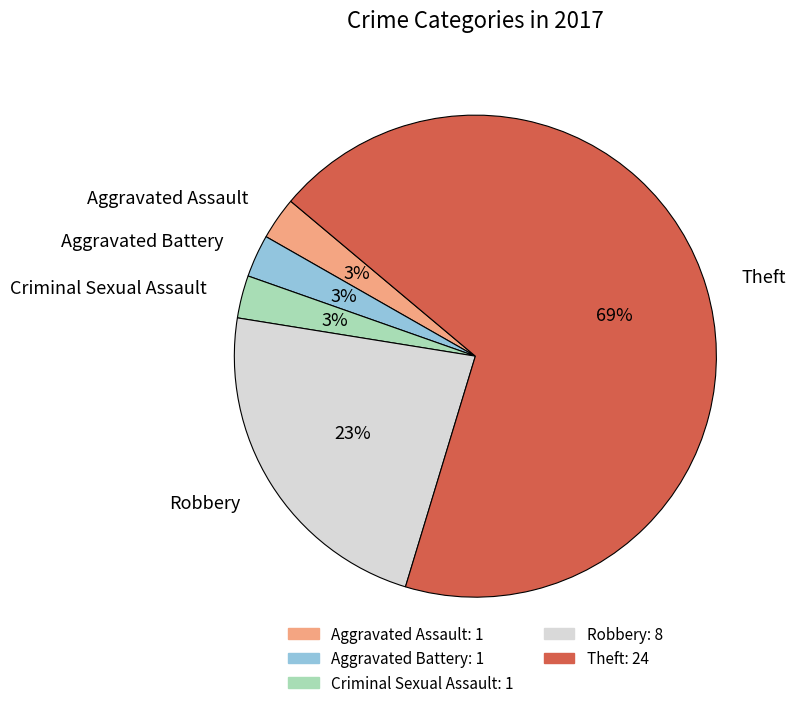

How many segments does this pie chart have?

5